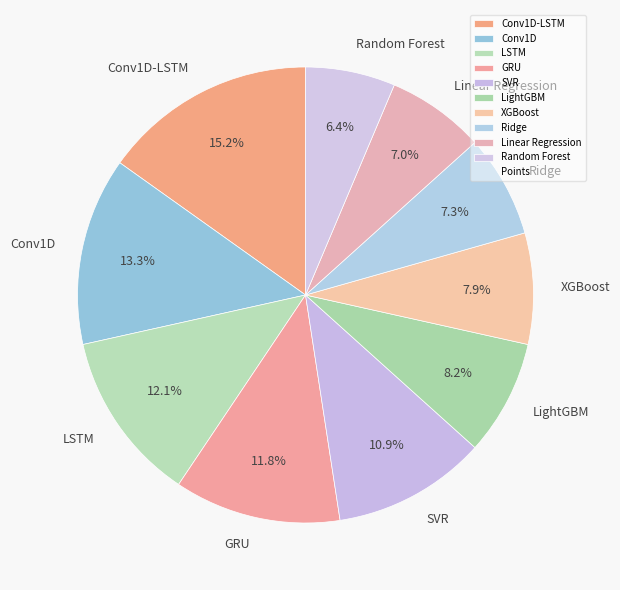

Which has a higher value, Conv1D-LSTM or Conv1D?

Conv1D-LSTM